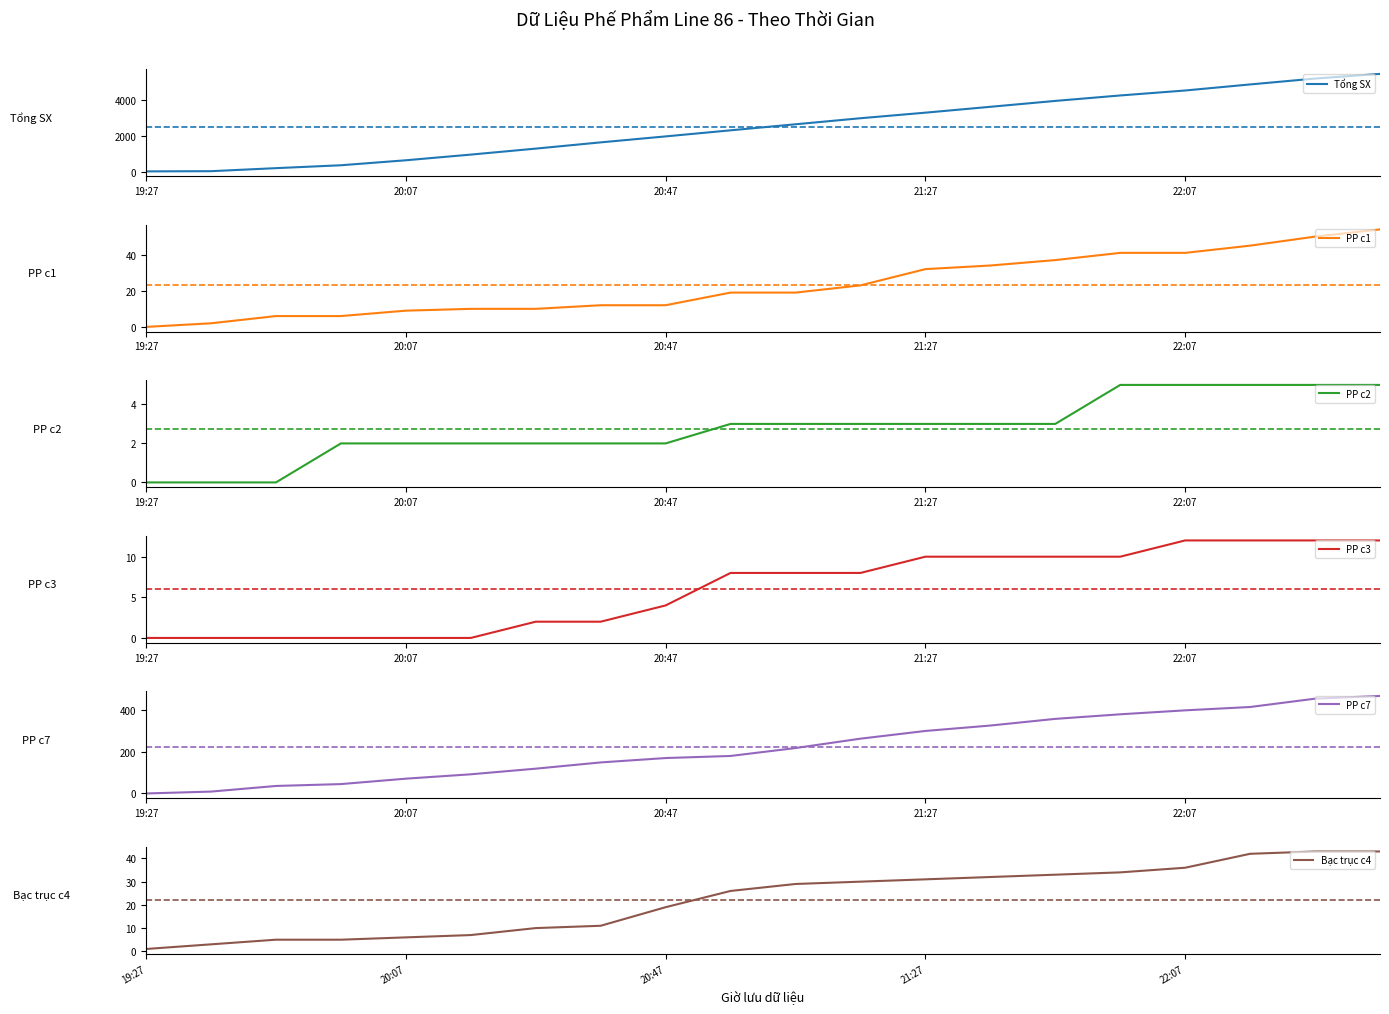

What is the highest value of the Tổng SX series?

5414